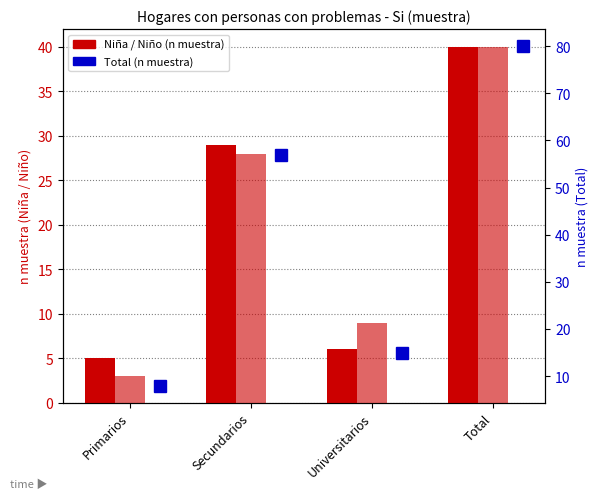

Reading left to right, what are all the values shown in this chart?

Niña (n muestra): 5	29	6	40
Niño (n muestra): 3	28	9	40
Total (n muestra): 8	57	15	80